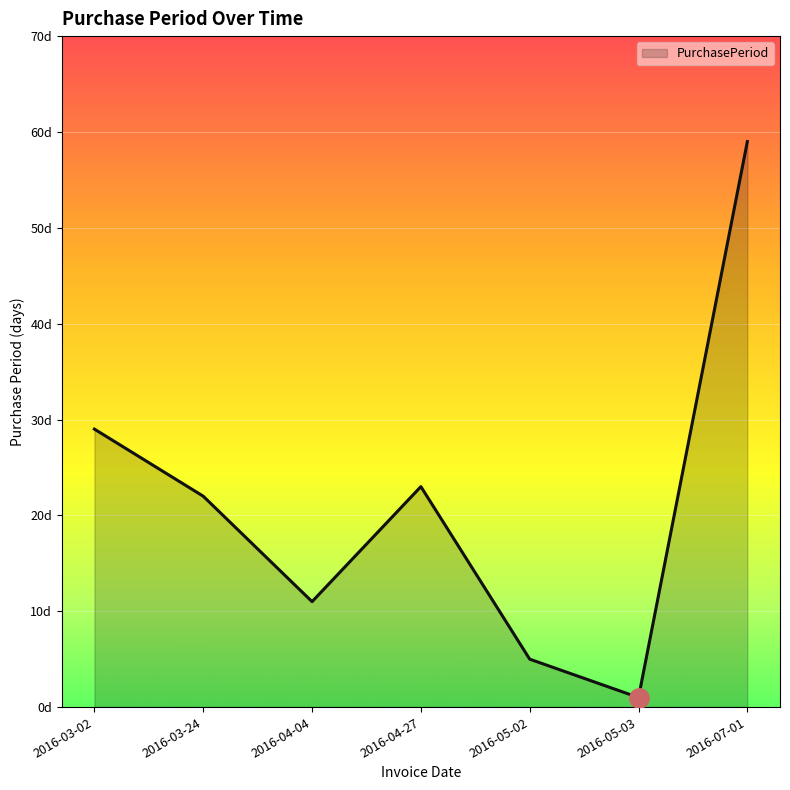

At which category does the chart reach its peak across all series?

2016-07-01